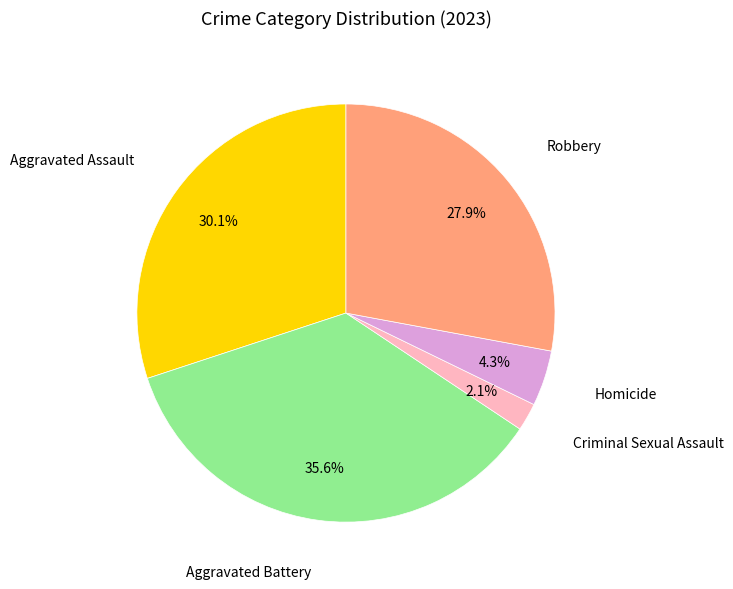

The Aggravated Battery slice represents 36% of the pie. True or false?

True